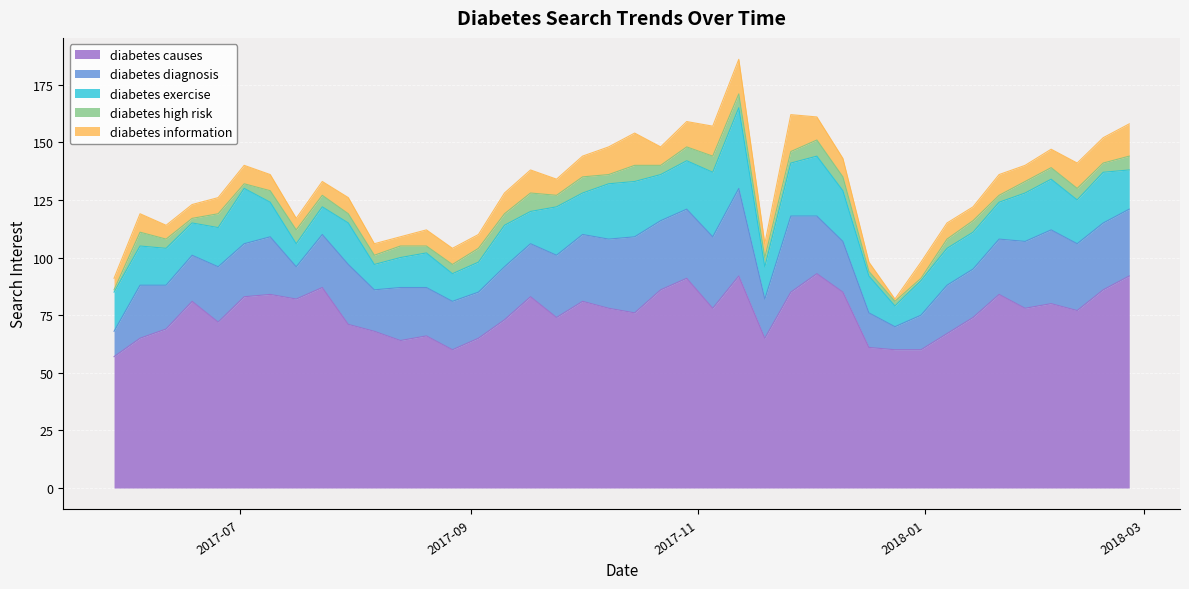

Where is diabetes information nearest to the value 8?

2017-06-04